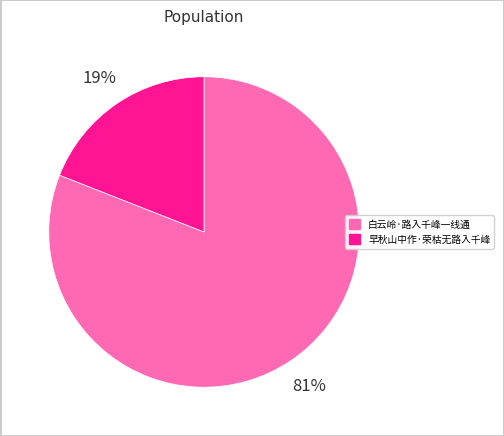

To the nearest percent, what percentage of the pie is 早秋山中作·荣枯无路入千峰?

19%